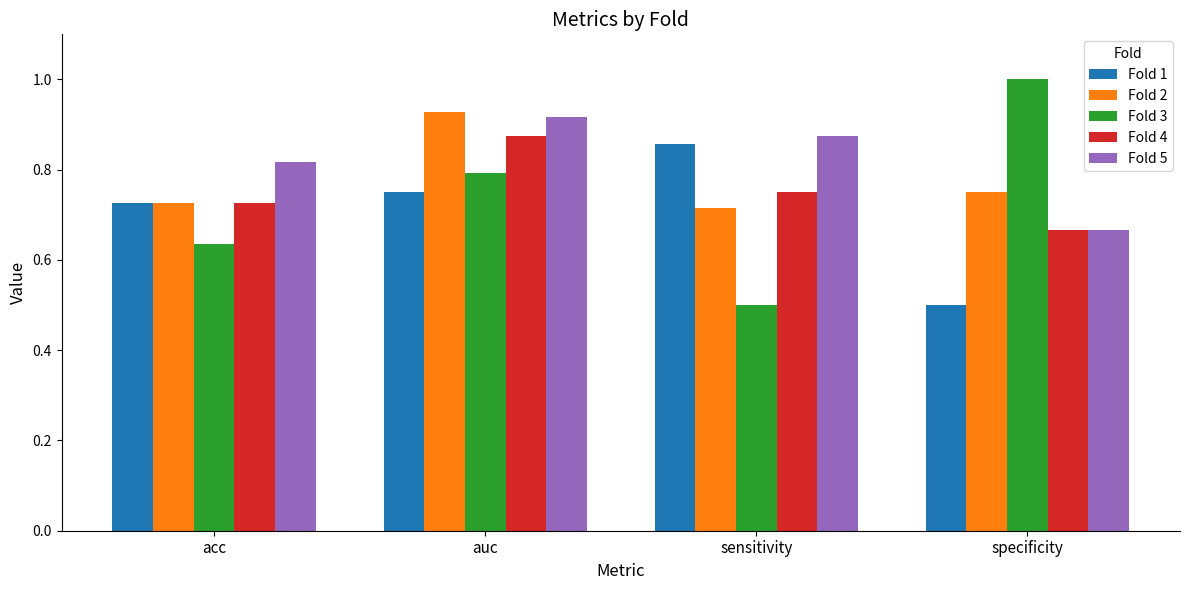

Rank the series by their average value, from lowest to highest.

Fold 1, Fold 3, Fold 4, Fold 2, Fold 5